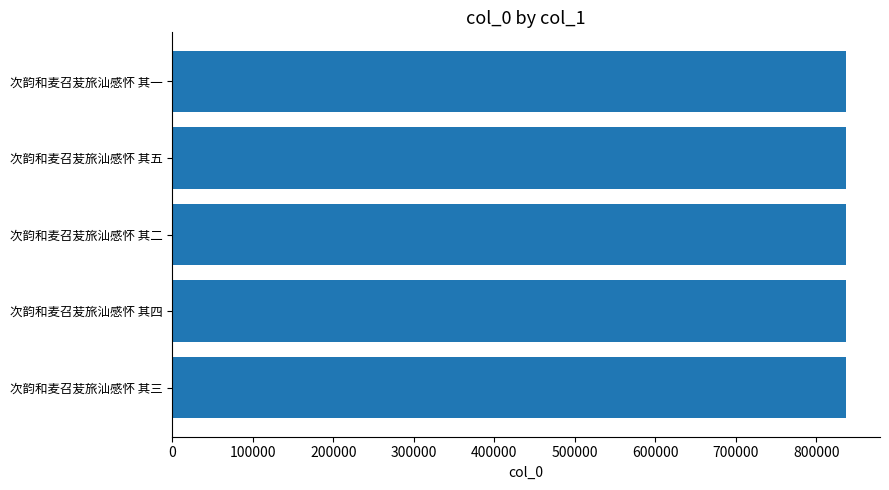

How many data points does each series have?

5